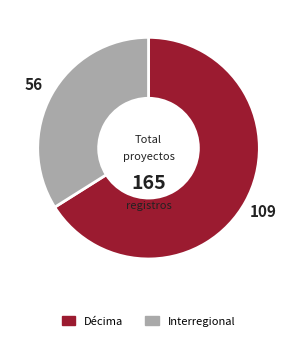

Which slice represents more than half of the pie?

Décima